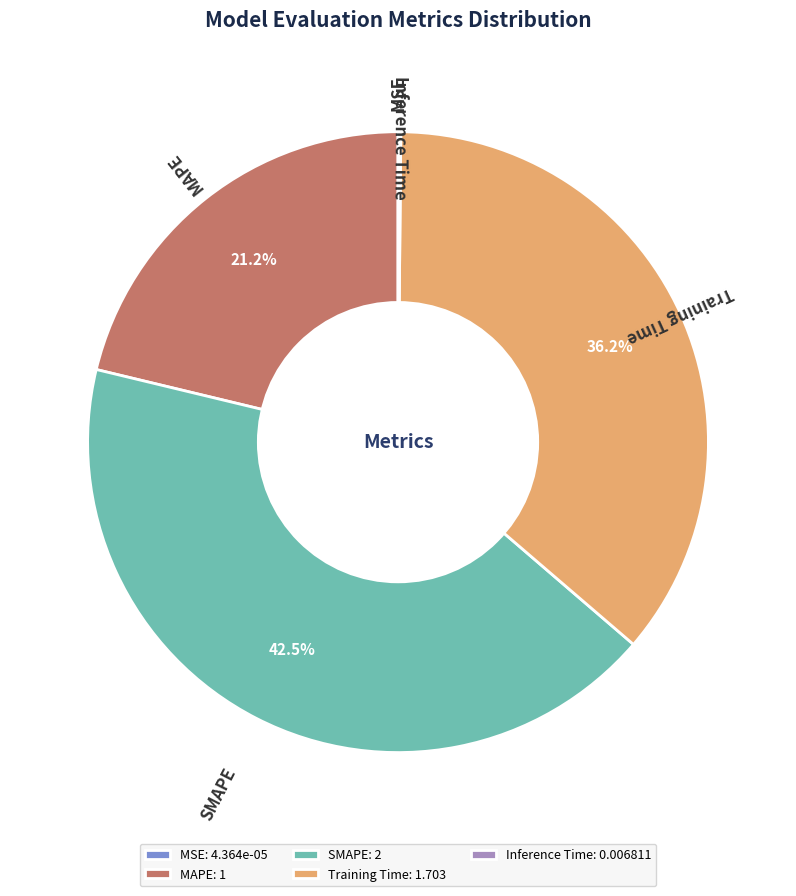

The Training Time slice represents 36% of the pie. True or false?

True